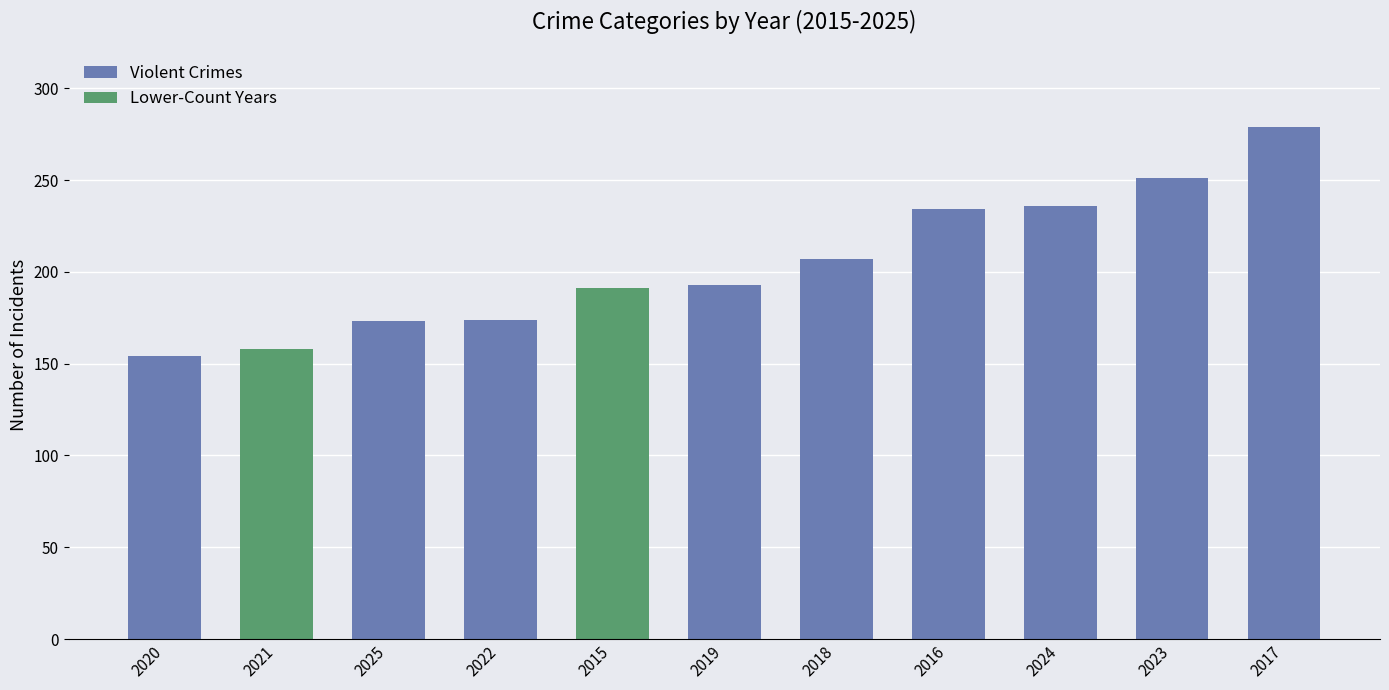

What position from the left is 2017?

11